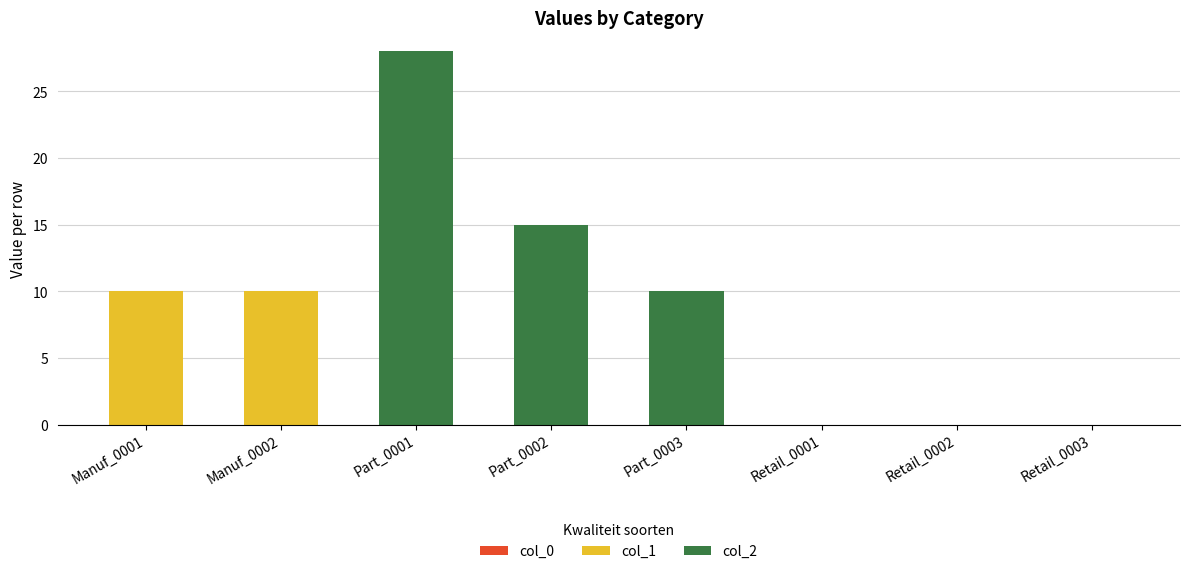

What is the maximum value for col_1?

10